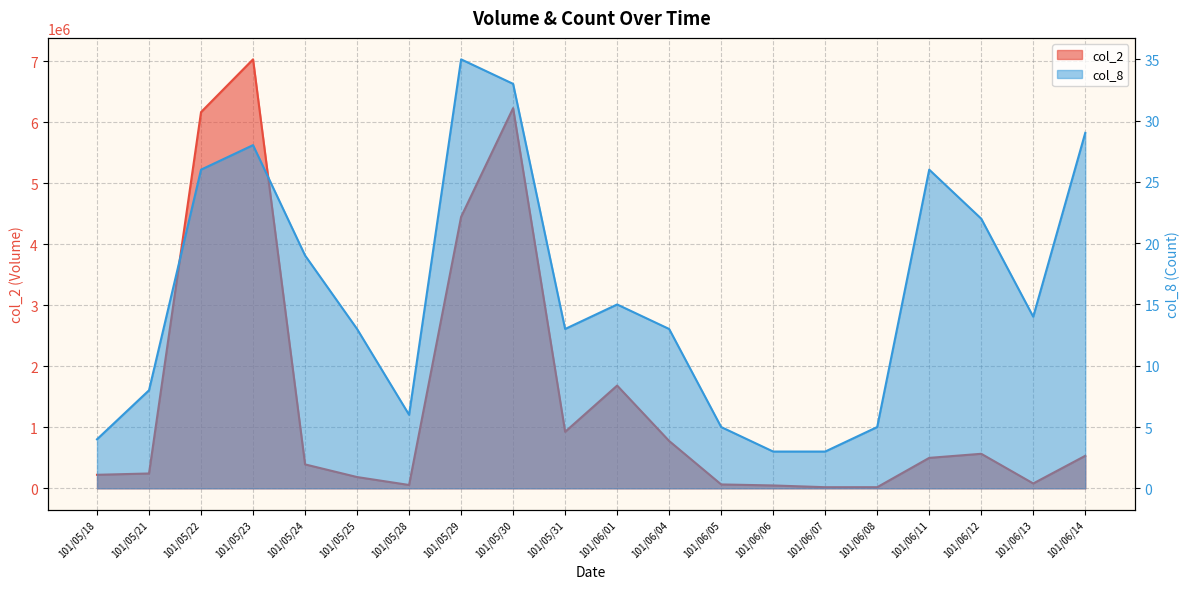

What is the sum of the col_2 values at 101/06/12 and 101/06/07?

584500